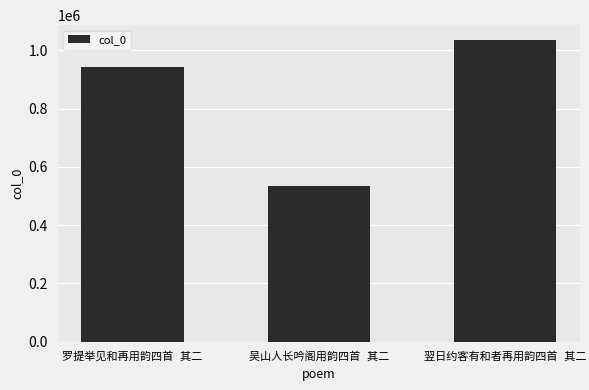

Reading left to right, what are all the values shown in this chart?

944256	535085	1034574